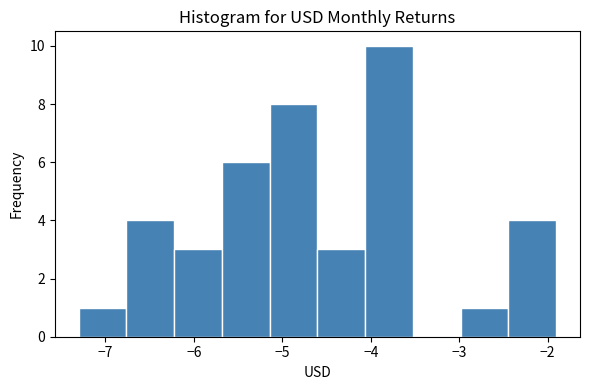

Reading left to right, list every bar in this chart as the range it spans on the x-axis followed by its height. Neither the bar edges nor the heights are printed on the chart, so give them approximately, as read against the axes.

-7.3 to -6.8: 1
-6.8 to -6.2: 4
-6.2 to -5.7: 3
-5.7 to -5.1: 6
-5.1 to -4.6: 8
-4.6 to -4.1: 3
-4.1 to -3.5: 10
-3.5 to -3.0: 0
-3.0 to -2.4: 1
-2.4 to -1.9: 4